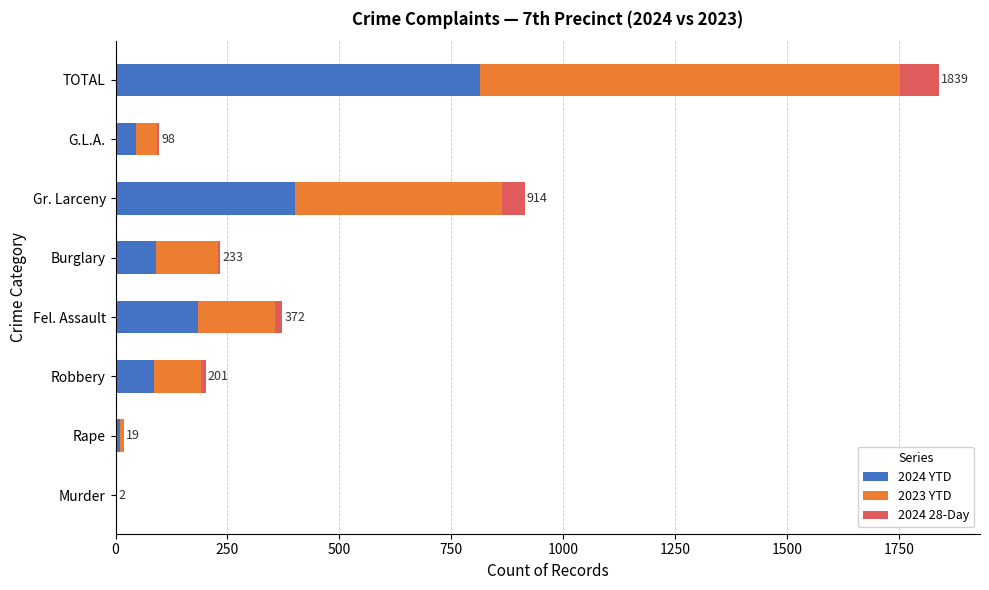

At which category is the sum across all series the highest?

TOTAL